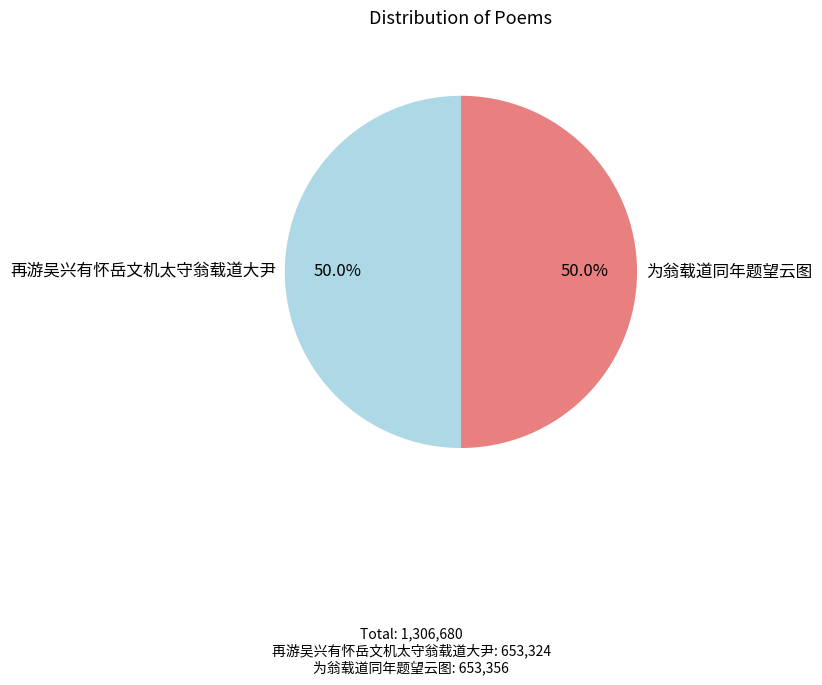

Approximately how many times larger is the value at 为翁载道同年题望云图 compared to 再游吴兴有怀岳文机太守翁载道大尹?

1.0